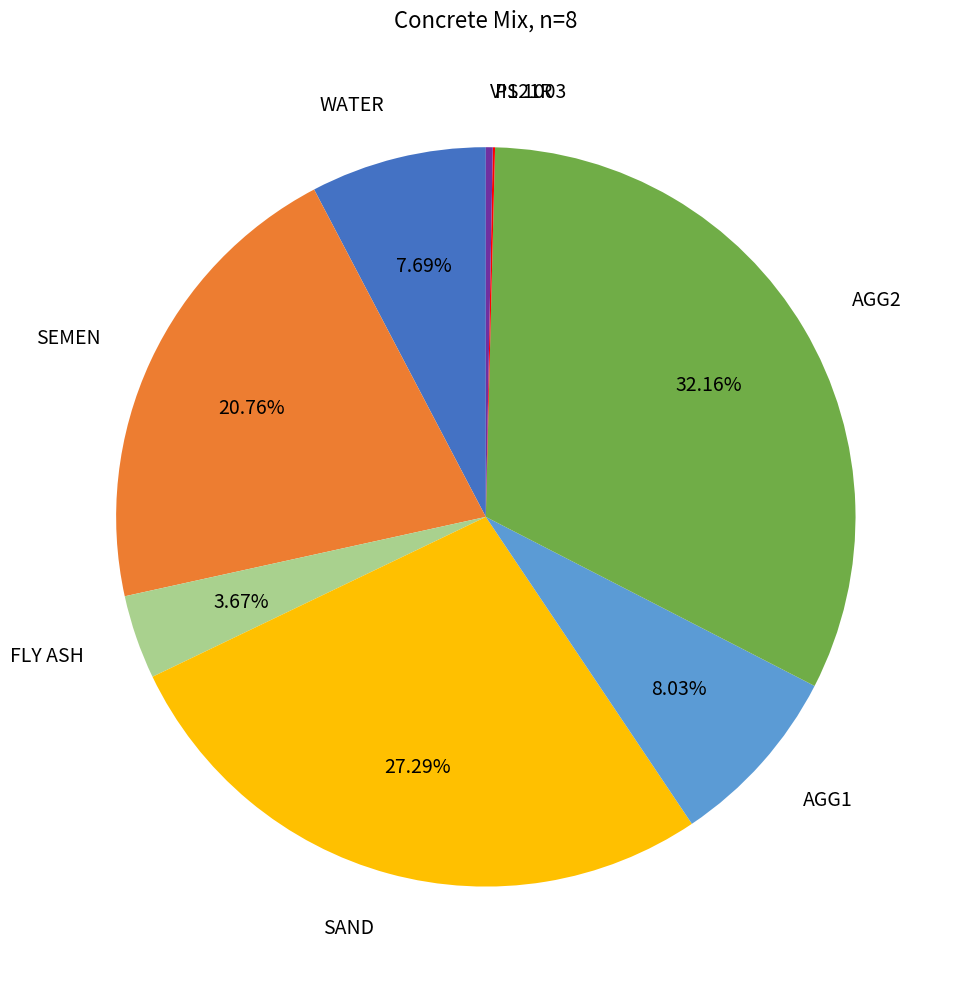

Approximately how many times larger is the value at AGG1 compared to FLY ASH?

2.2